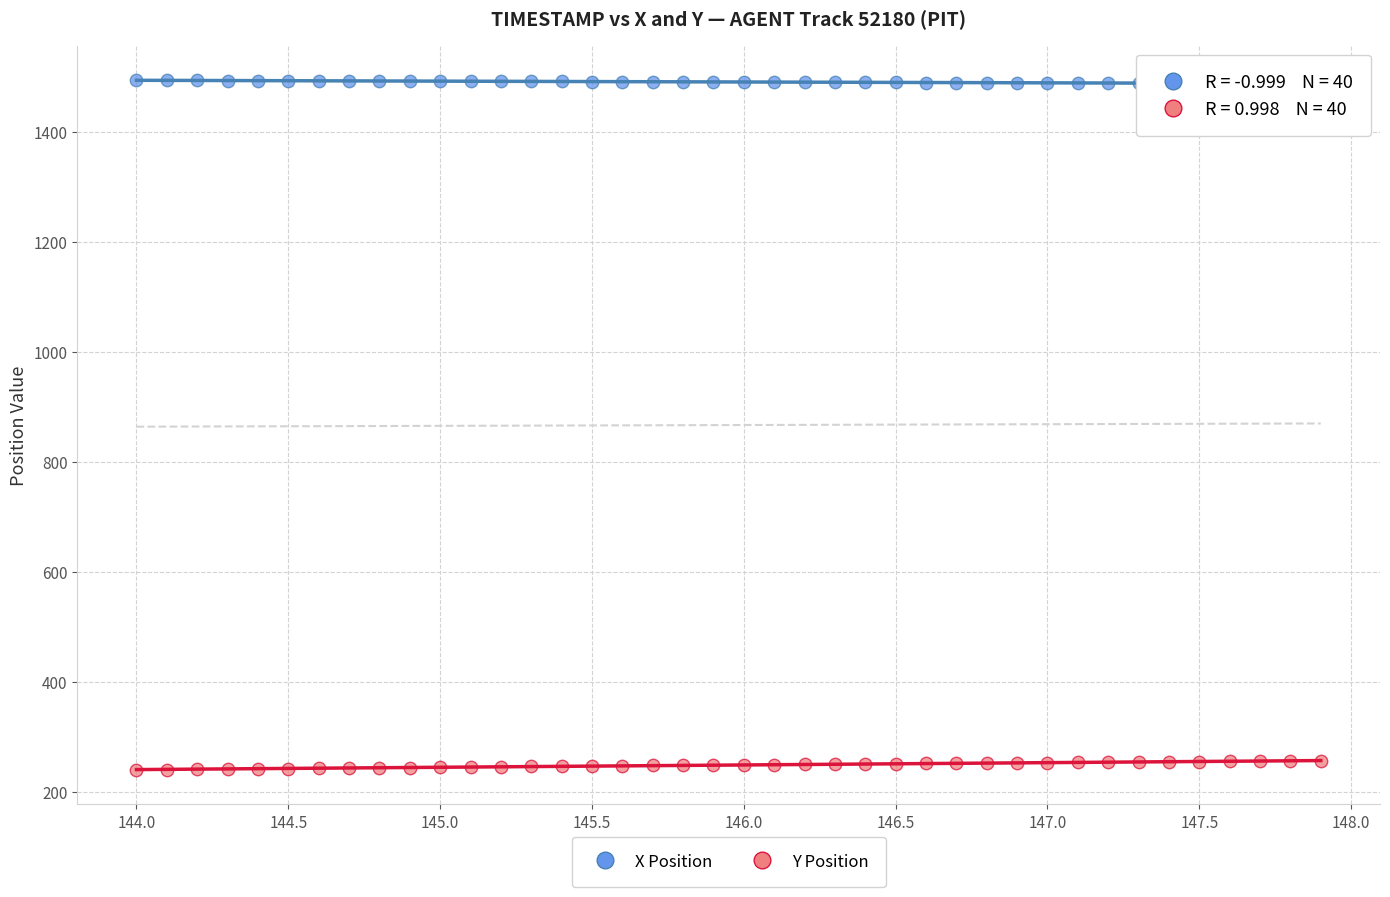

Across all data points, what is the range of Y values (max minus min)?

1253.9